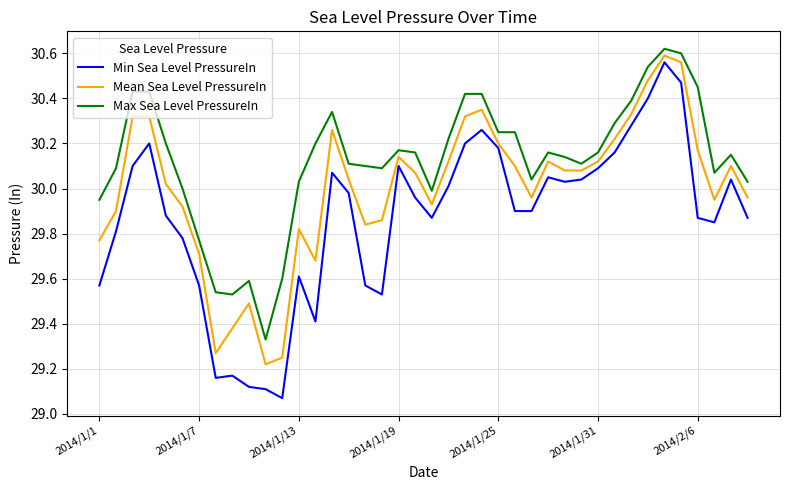

What is the difference between the maximum and minimum values in the Max Sea Level PressureIn series?

1.3